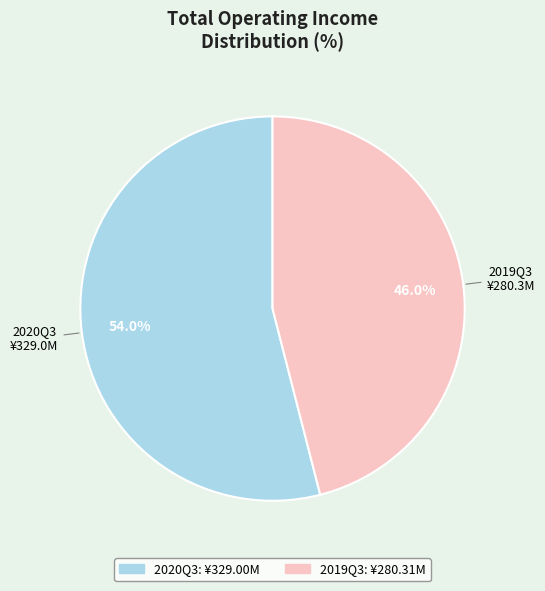

Is there any slice that represents more than half of the pie?

Yes